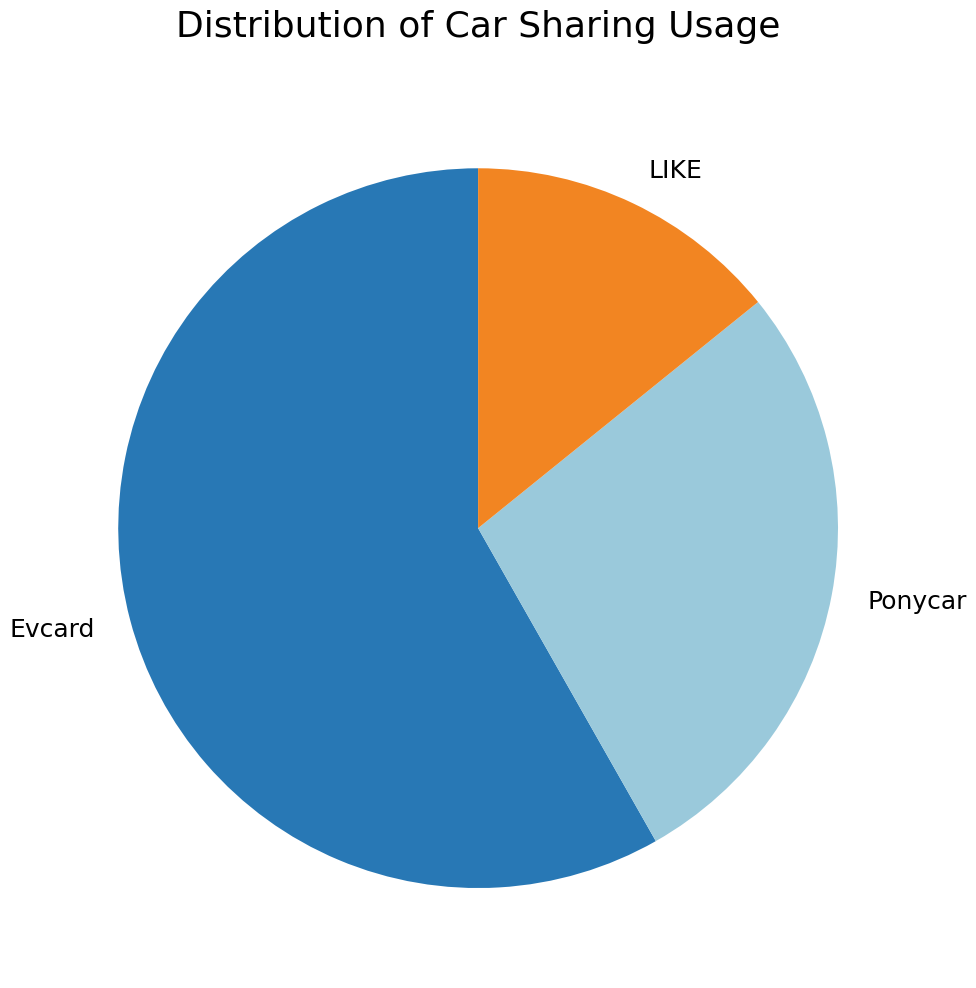

Between Evcard and LIKE, which is larger?

Evcard